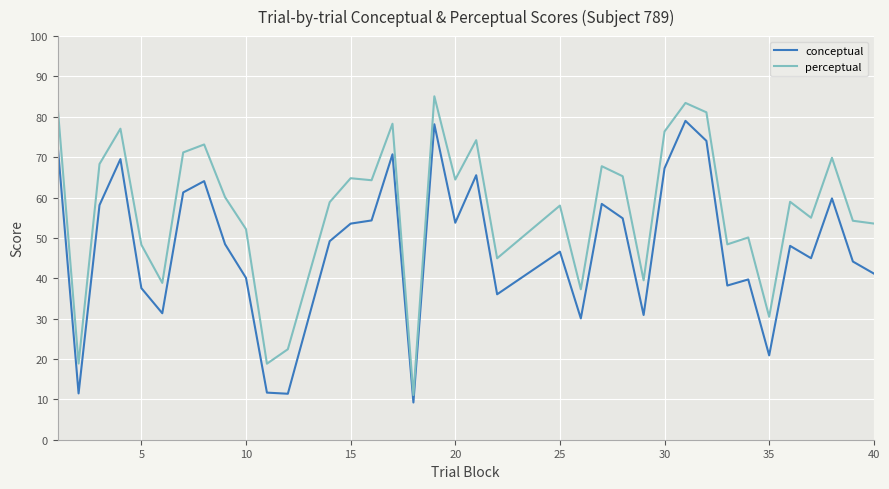

Which series has the largest total across all categories?

perceptual